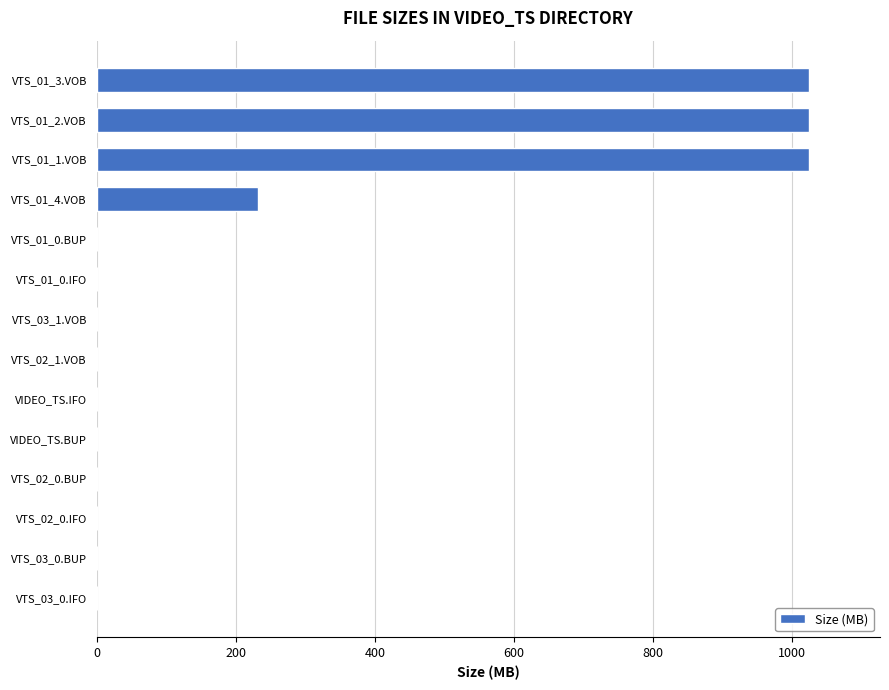

What is the sum of all values?

3305.0